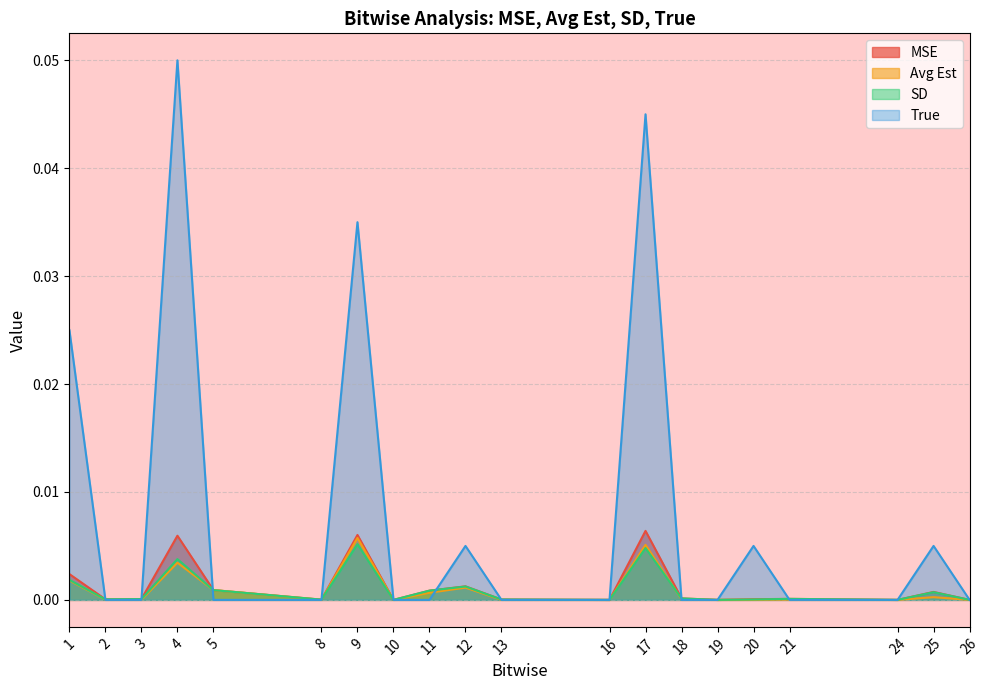

Does the chart display data point markers on the line(s)?

No